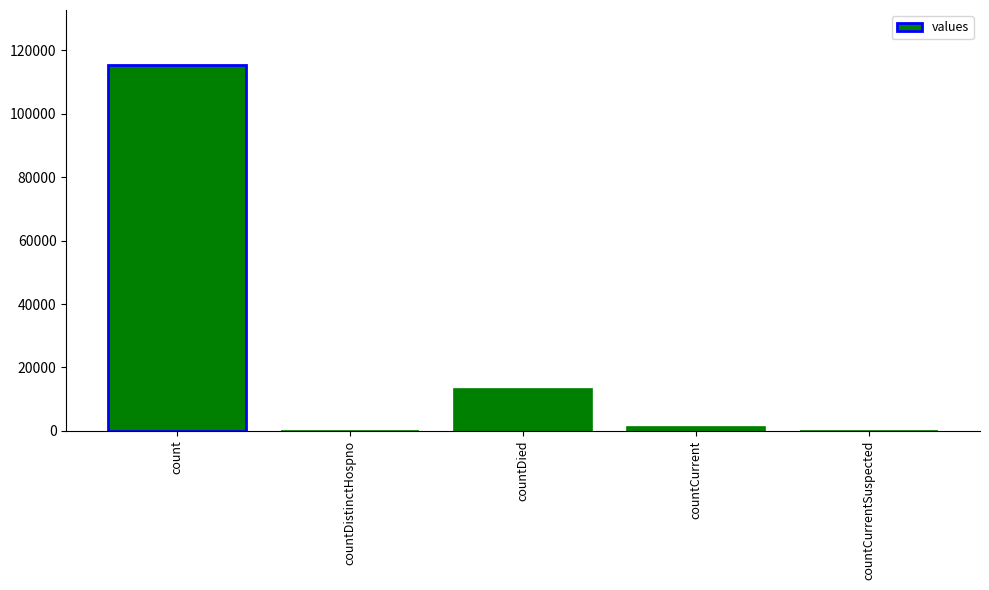

How many data points does each series have?

5